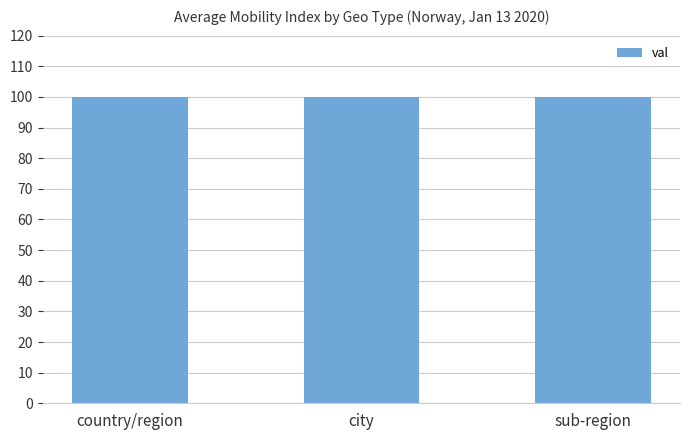

What is the average value?

100.1